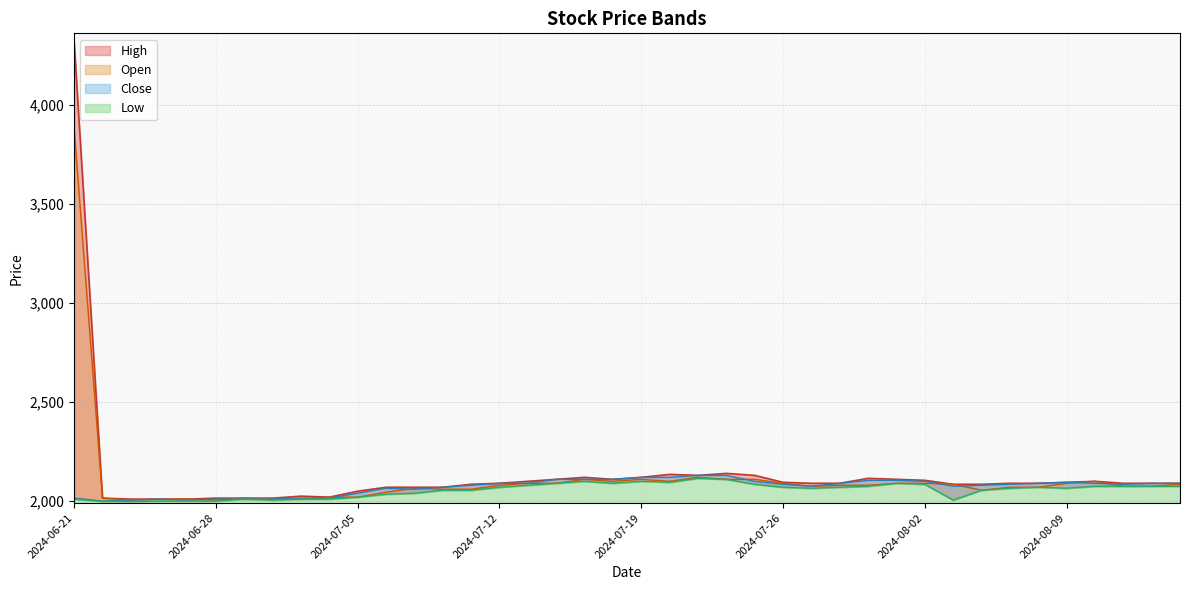

Which series has the widest spread of values?

High